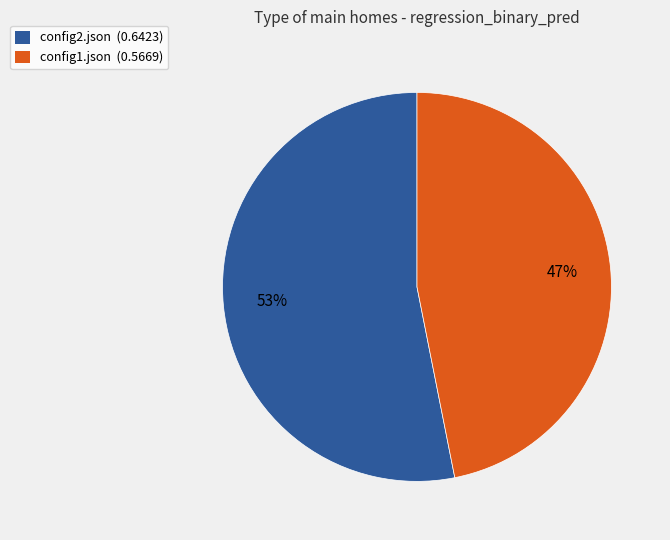

Combined, do config1.json and config2.json account for over 50%?

Yes